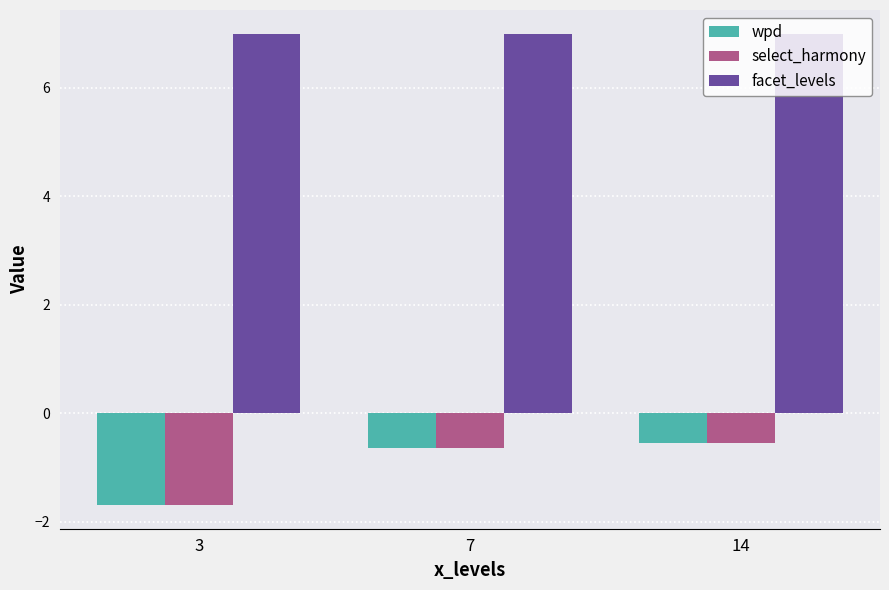

Which category has the highest value in the wpd series?

14